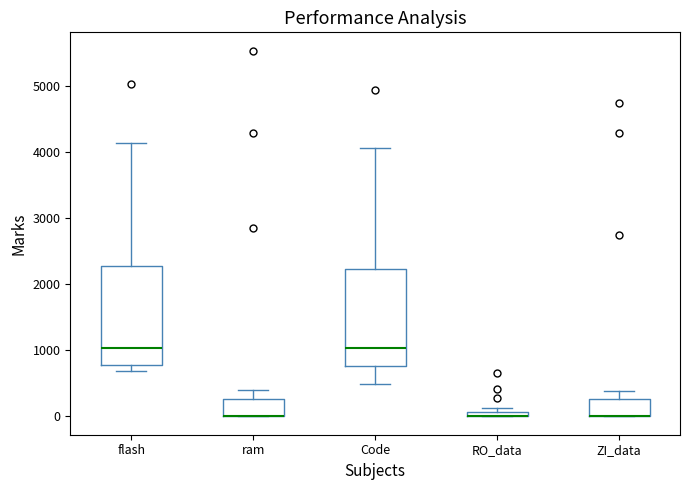

Where does the upper whisker of the box for Code end on the y-axis? The values are not printed on the chart, so give them approximately, as read against the axis.

4100